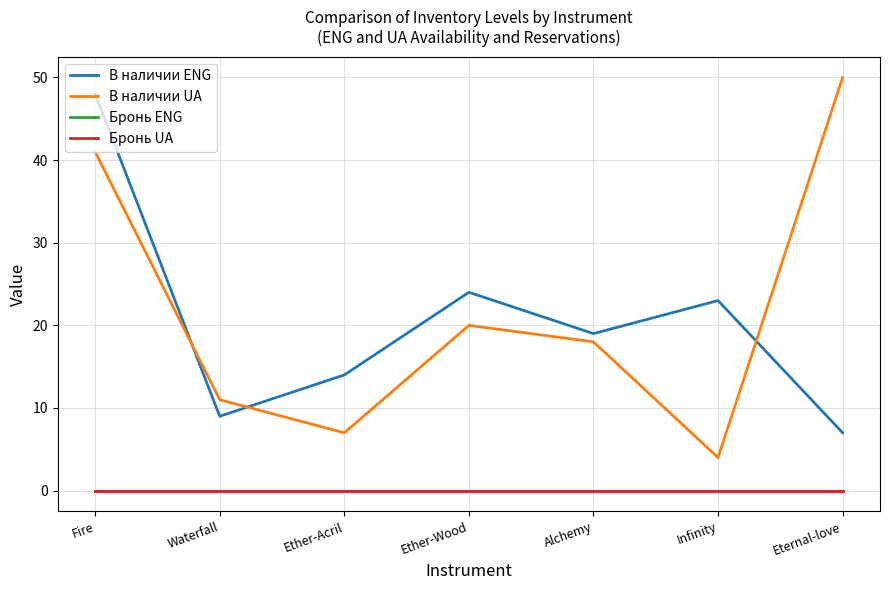

Is it true that Бронь UA equals 0 at Fire?

True